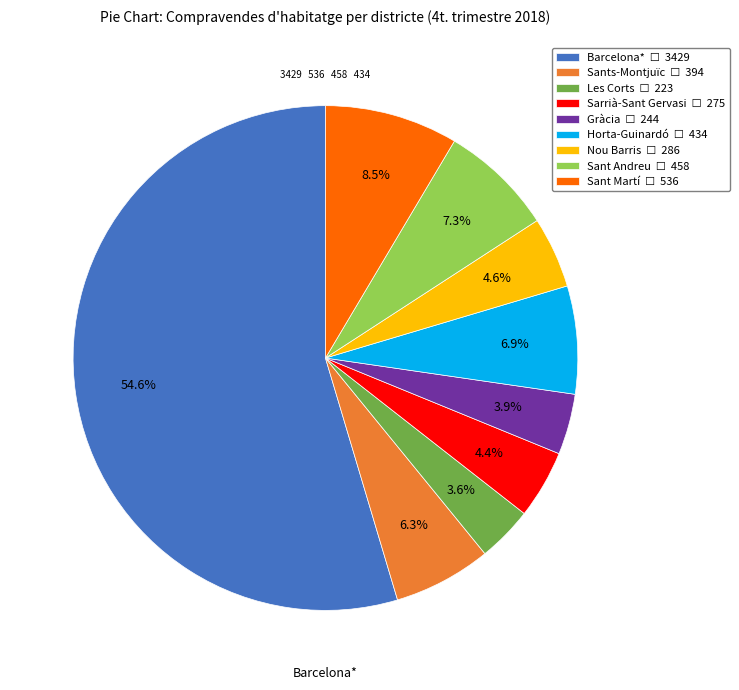

How many segments does this pie chart have?

9